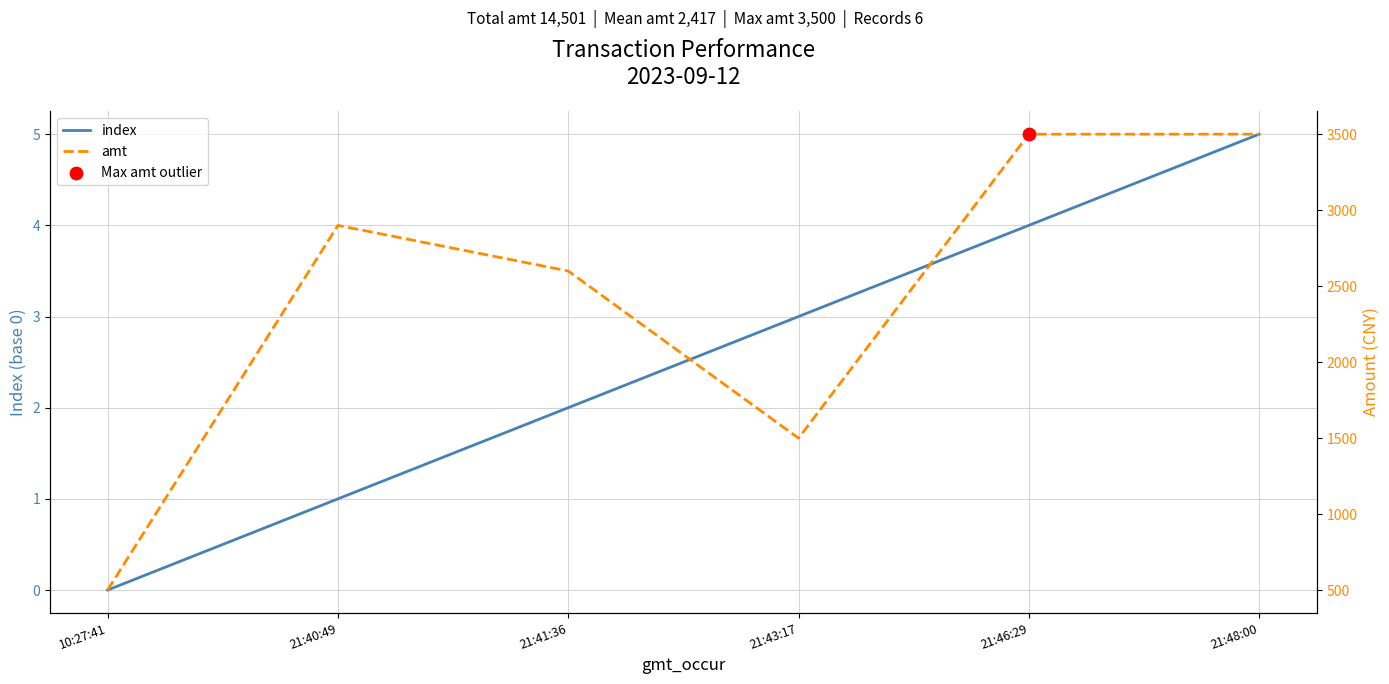

Which series has the largest total across all categories?

amt